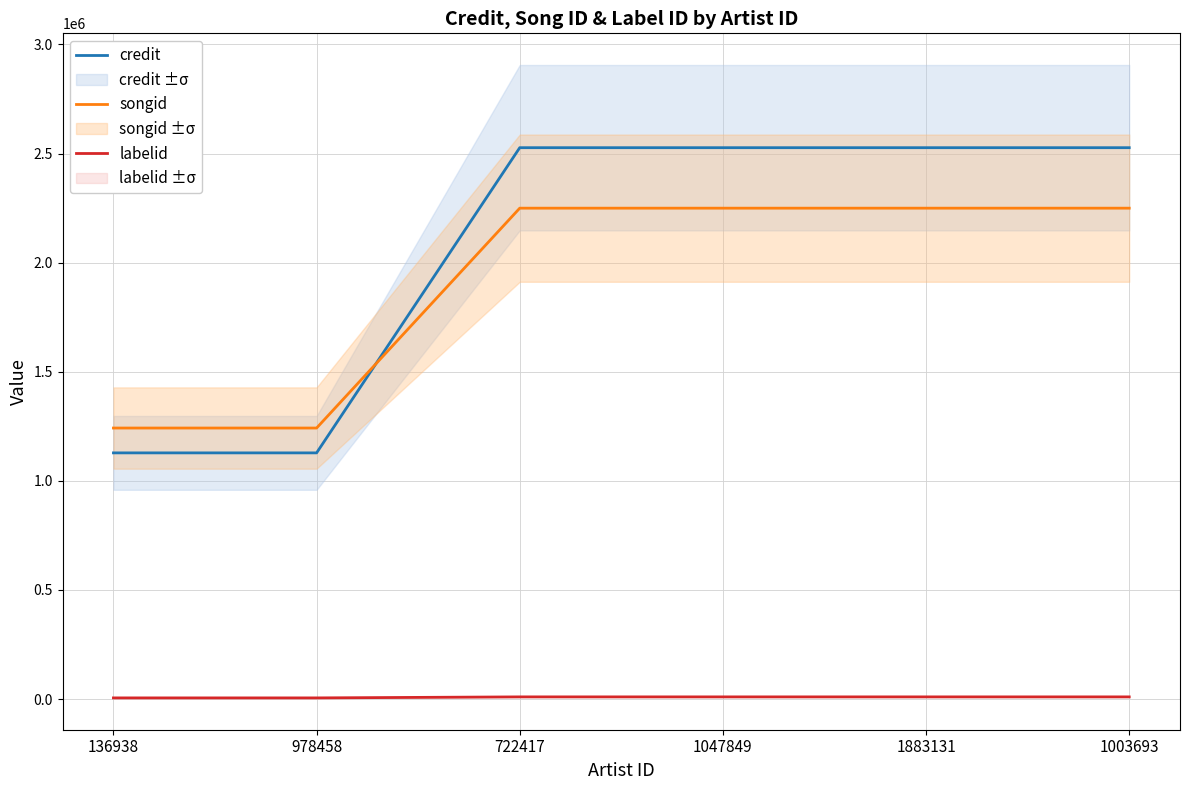

How many credit values are between 1128023 and 2526693?

6